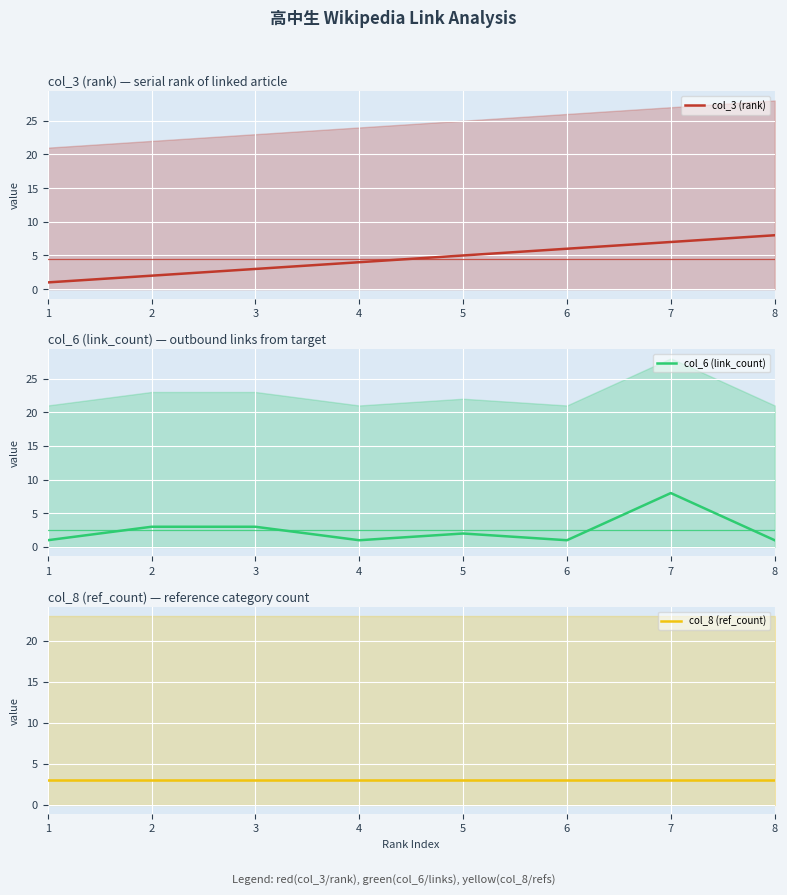

Which series has the widest spread of values?

col_3 (rank)